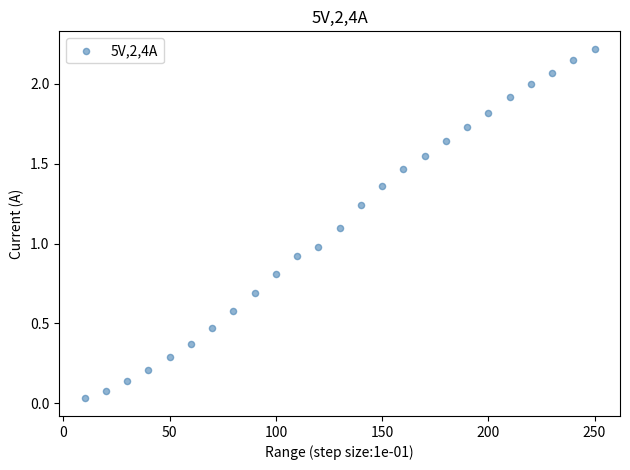

What is the range of Y values (max minus min)?

2.2